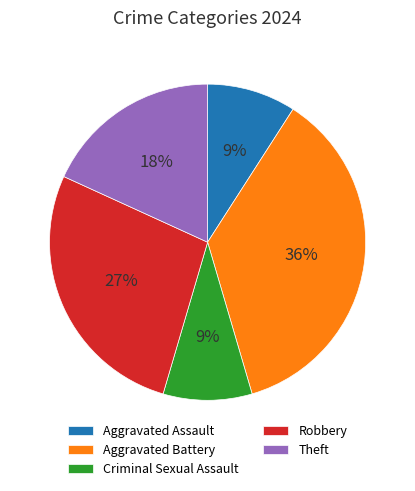

How many slices are in this pie chart?

5